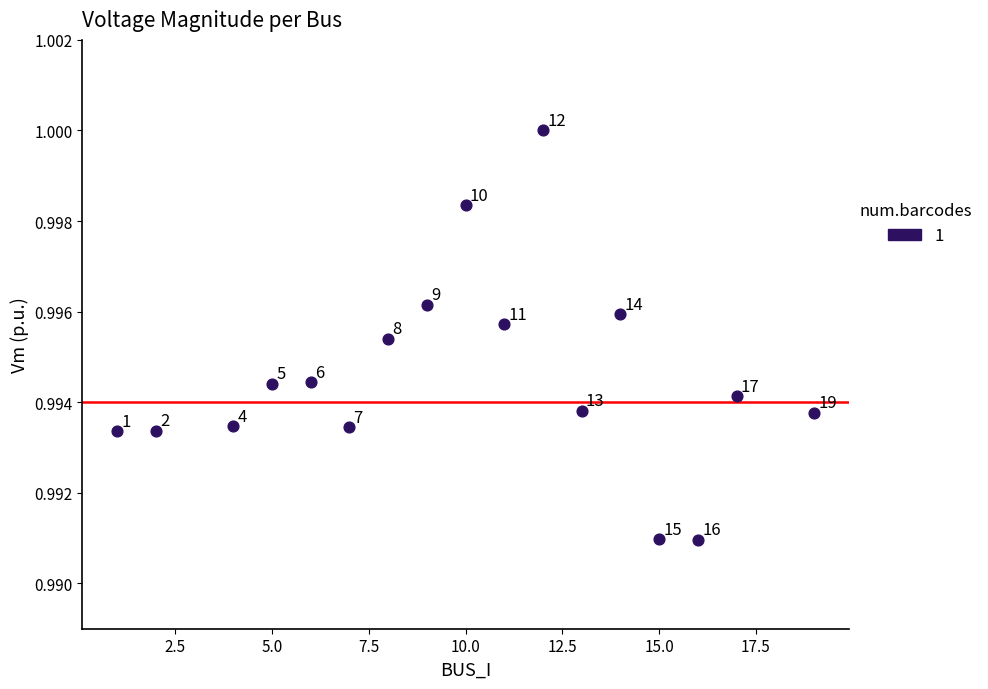

What is the range of X values (max minus min)?

18.0